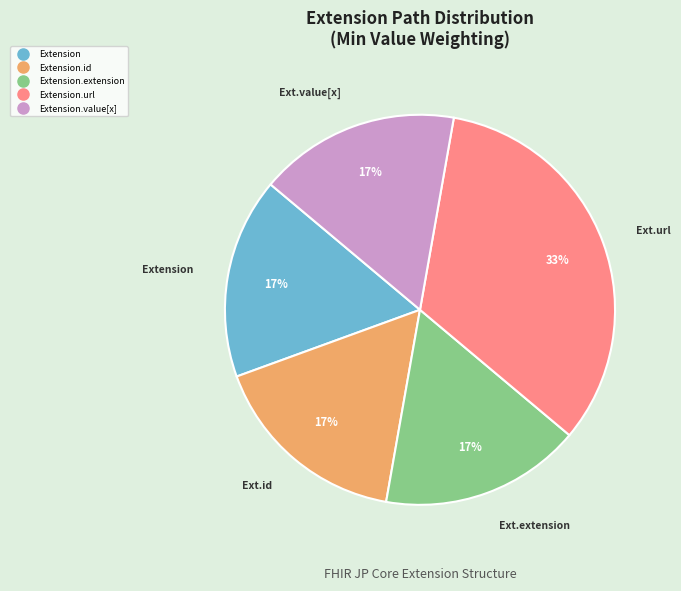

Is there a majority slice in this chart?

No